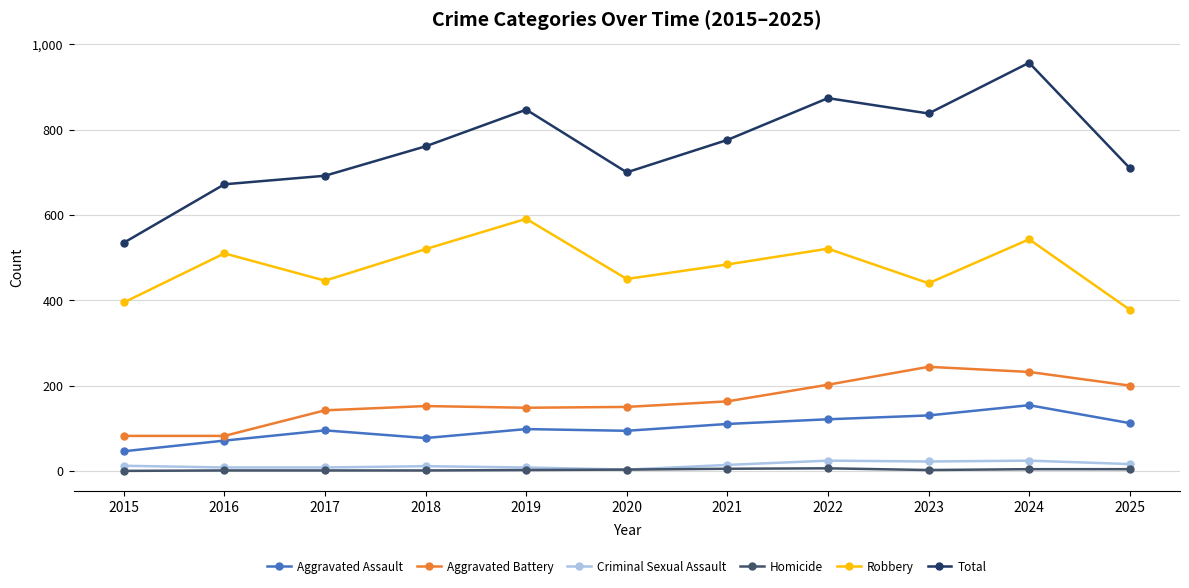

True or false: Total and Criminal Sexual Assault intersect in this chart.

False